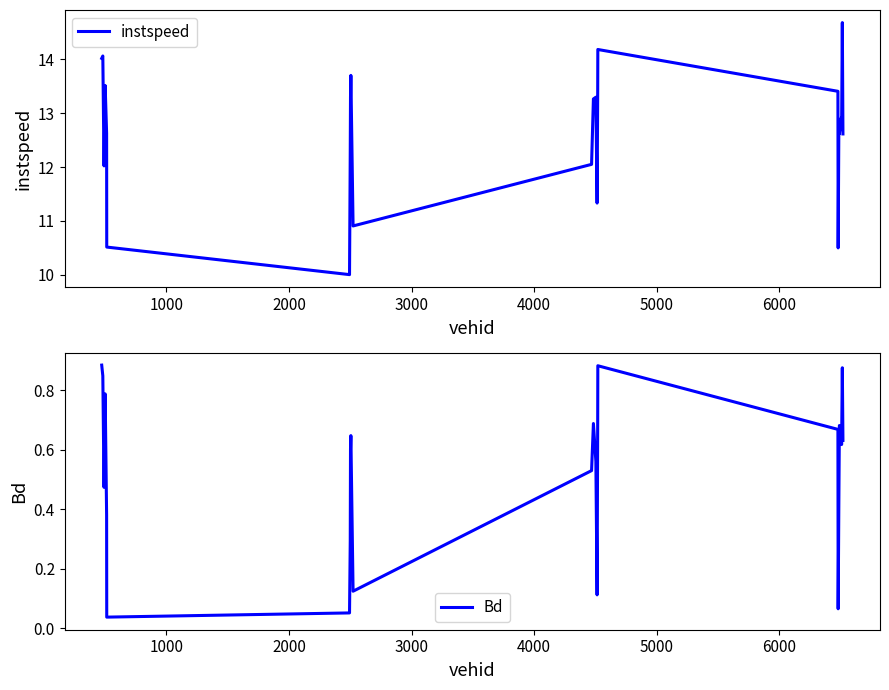

What is the sum of all Bd values?

13.3